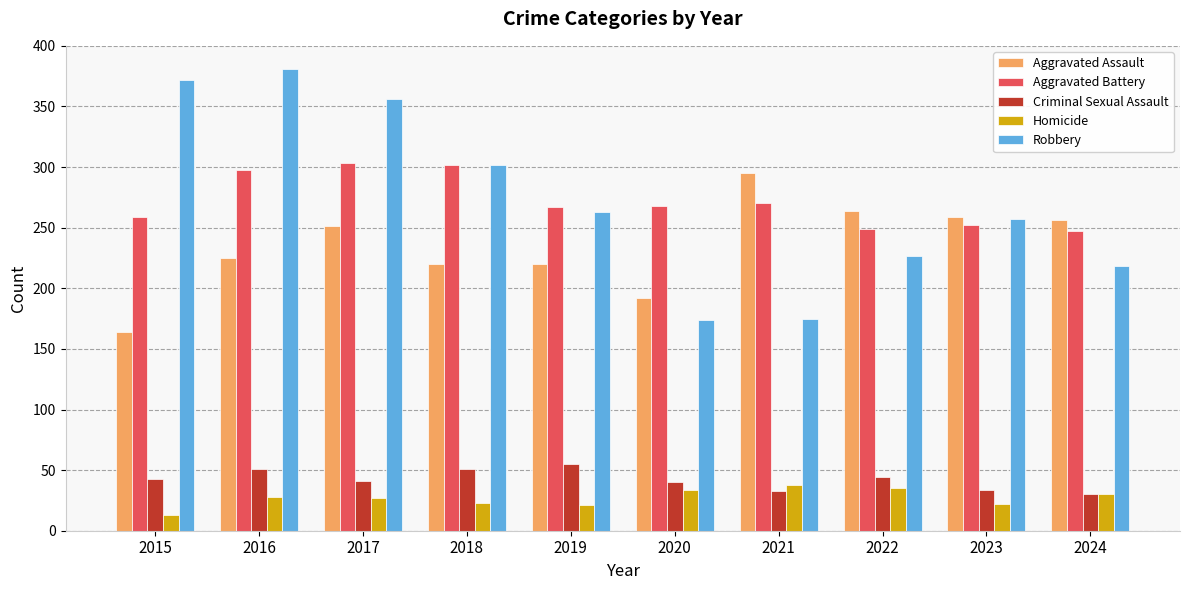

Is it true that Aggravated Battery equals 259 at 2015?

True